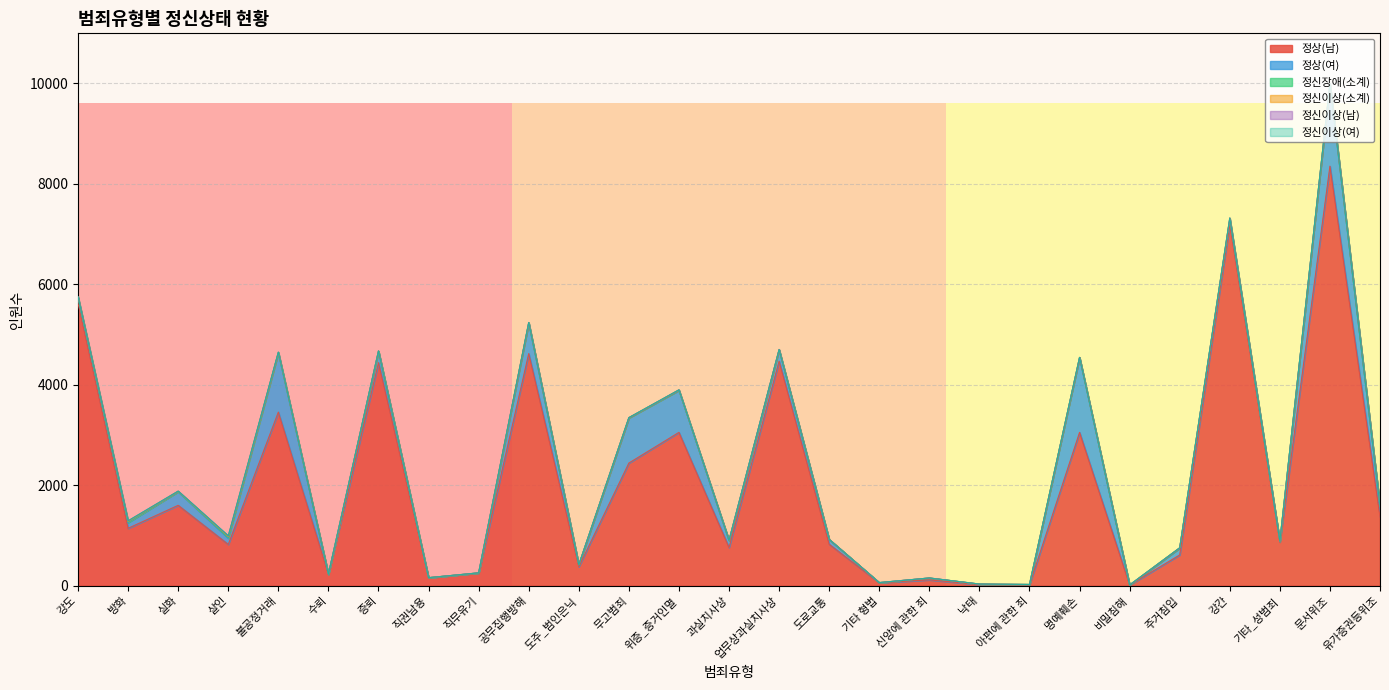

True or false: 정신장애(소계) has more than 2 interior local peaks.

True